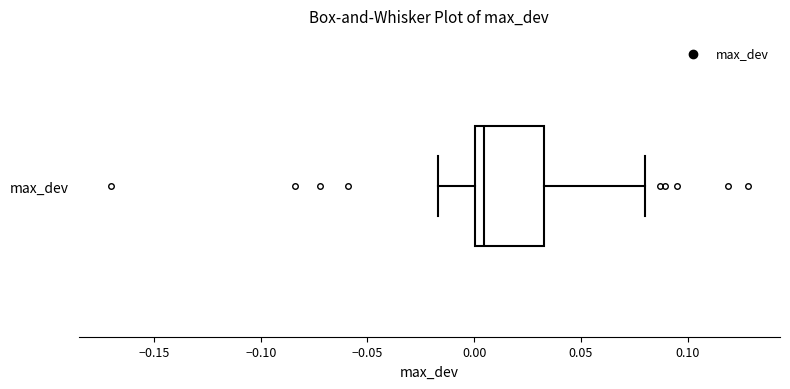

Where is the left edge of the box for max_dev on the x-axis? The values are not printed on the chart, so give them approximately, as read against the axis.

0.000